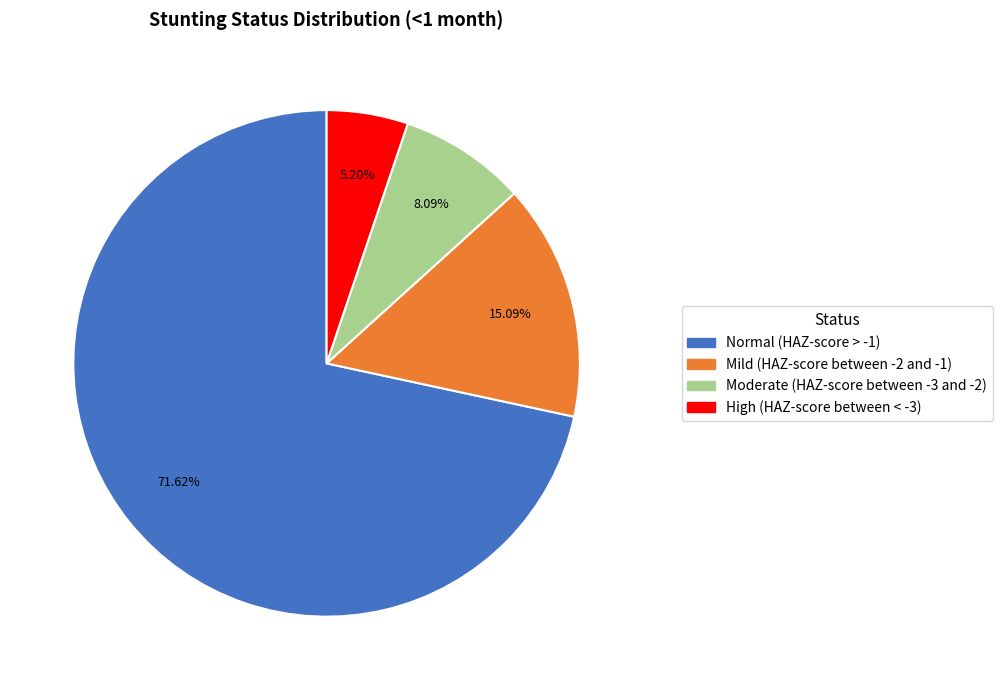

What is the smallest slice in the pie chart?

High (HAZ-score between < -3)